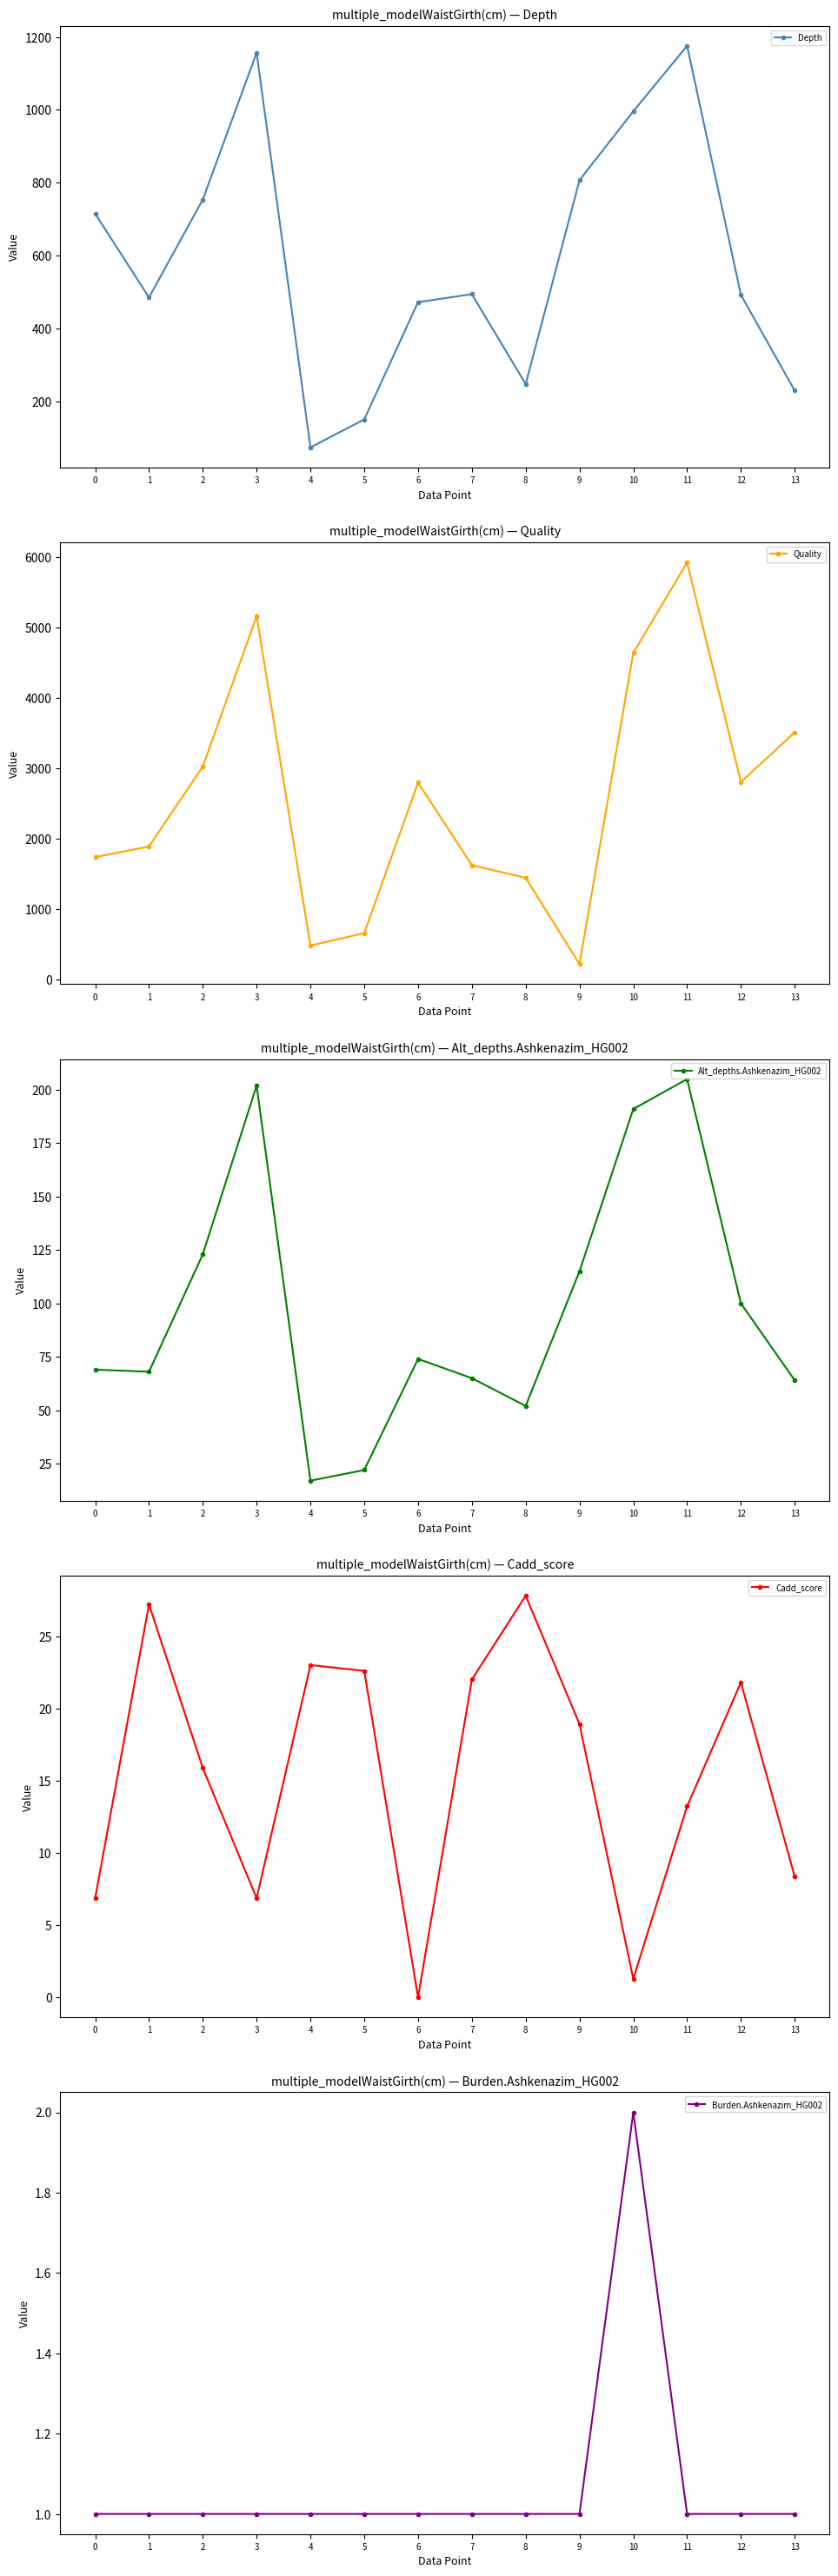

What is the value of the Quality point at the 4th from the left?

5160.1